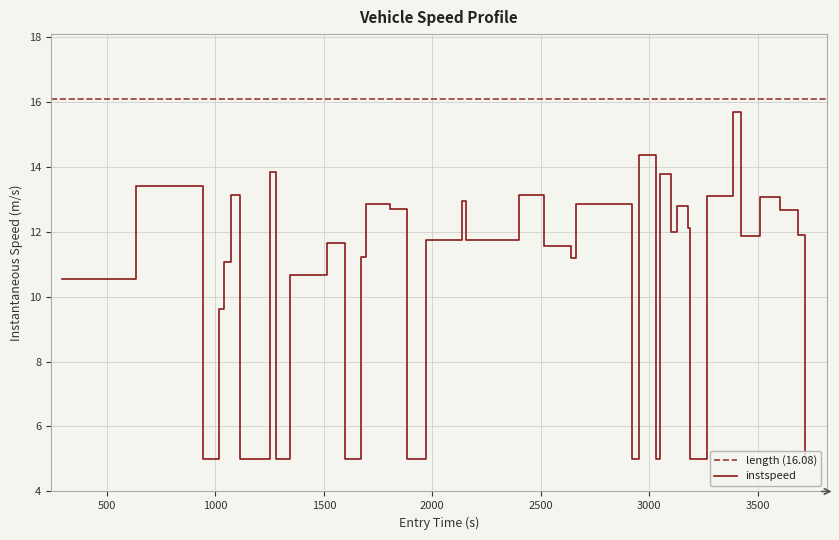

What is the highest value of the instspeed series?

15.7